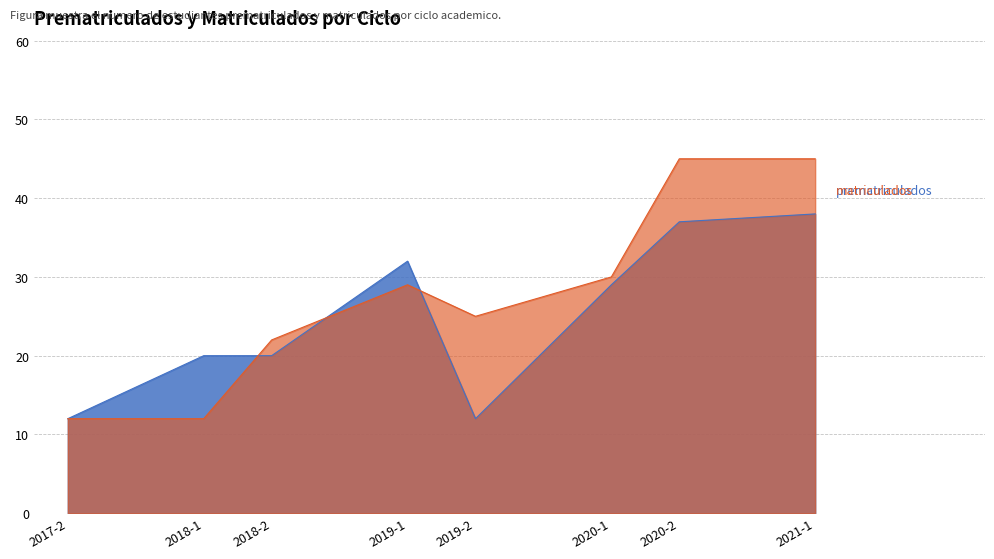

In prematriculados, how many points are lower than both neighbors (excluding endpoints)?

1